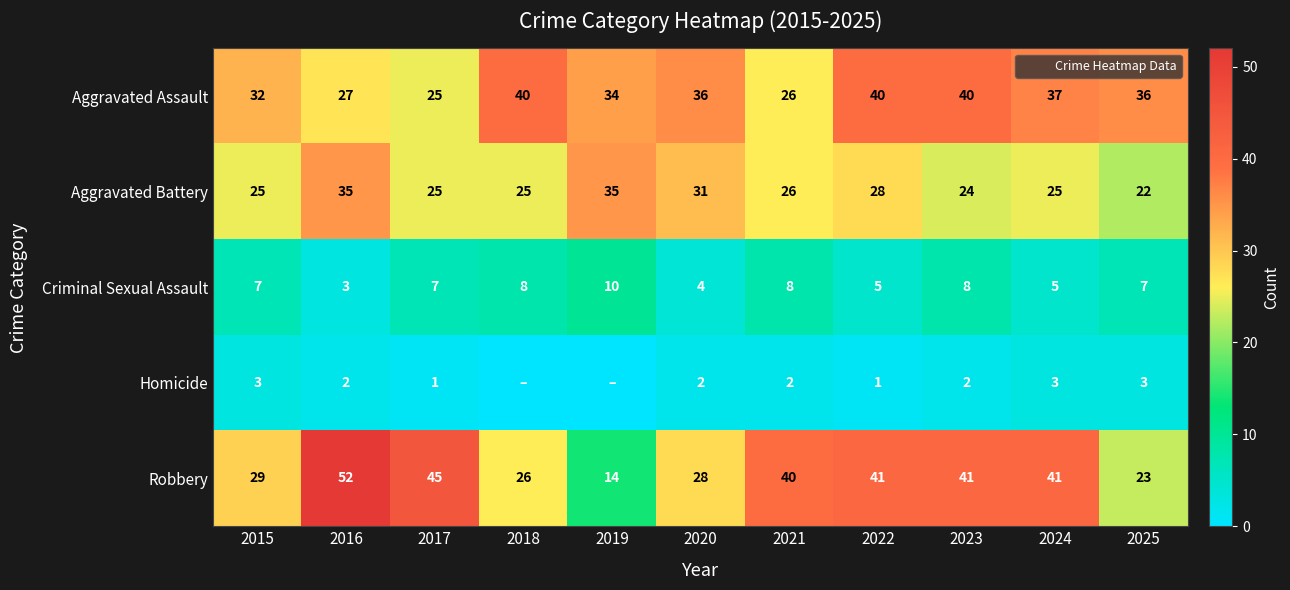

At which label does Criminal Sexual Assault reach its minimum?

2016